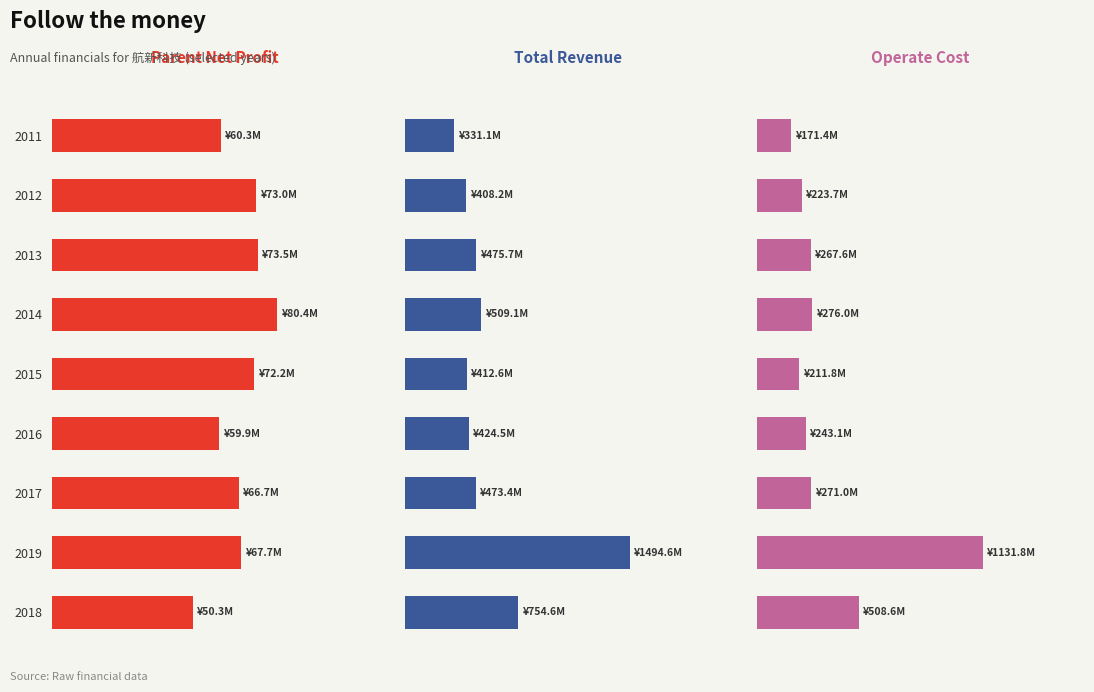

Does the chart contain stacked bars?

No